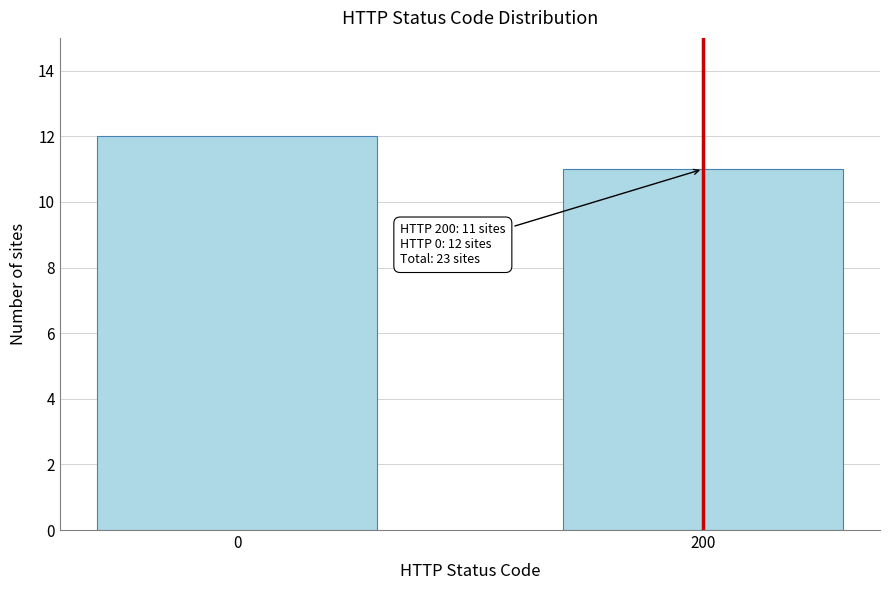

Reading left to right, what are all the values shown in this chart?

0=12	200=11